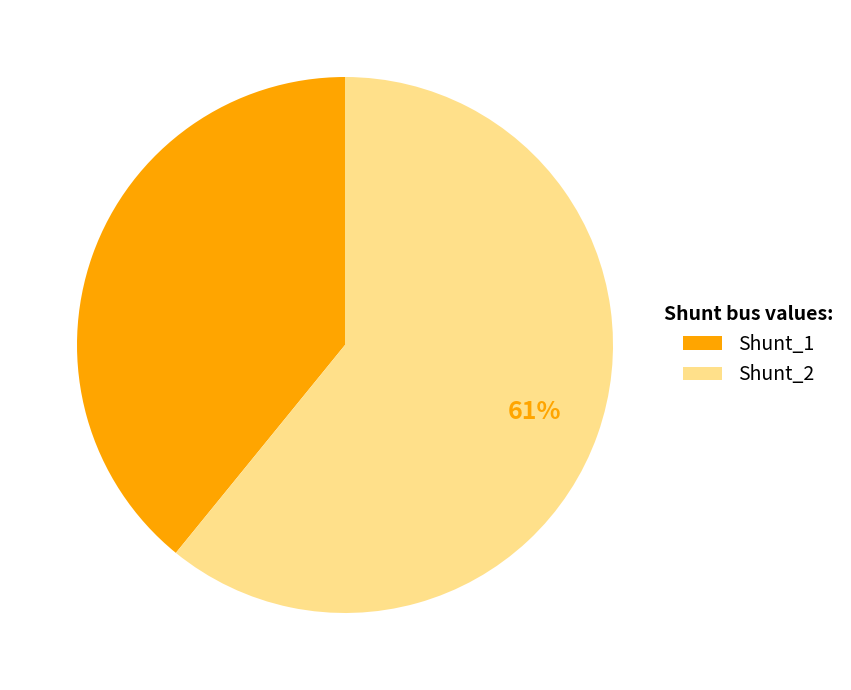

To the nearest percent, what is the difference between the largest and smallest slice percentages?

22%